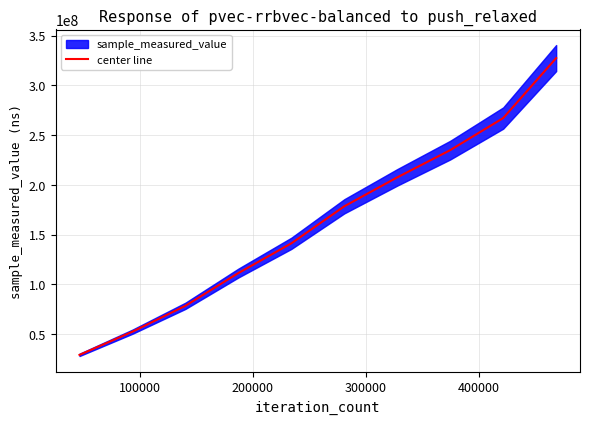

What is the lowest value of the center line series?

29078434